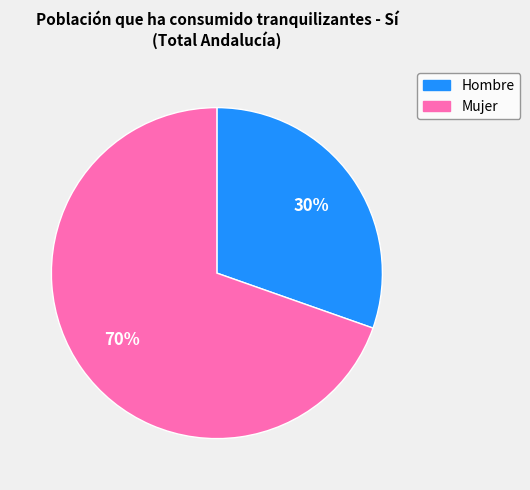

Count the number of slices in the pie.

2